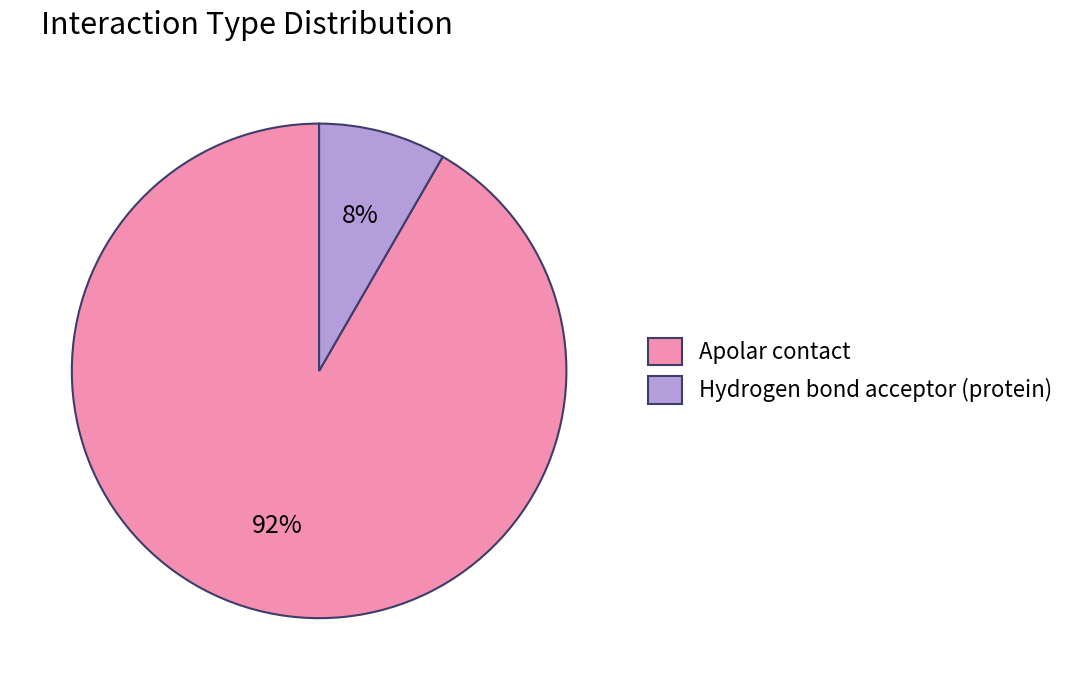

To the nearest percent, what is the average slice percentage?

50%